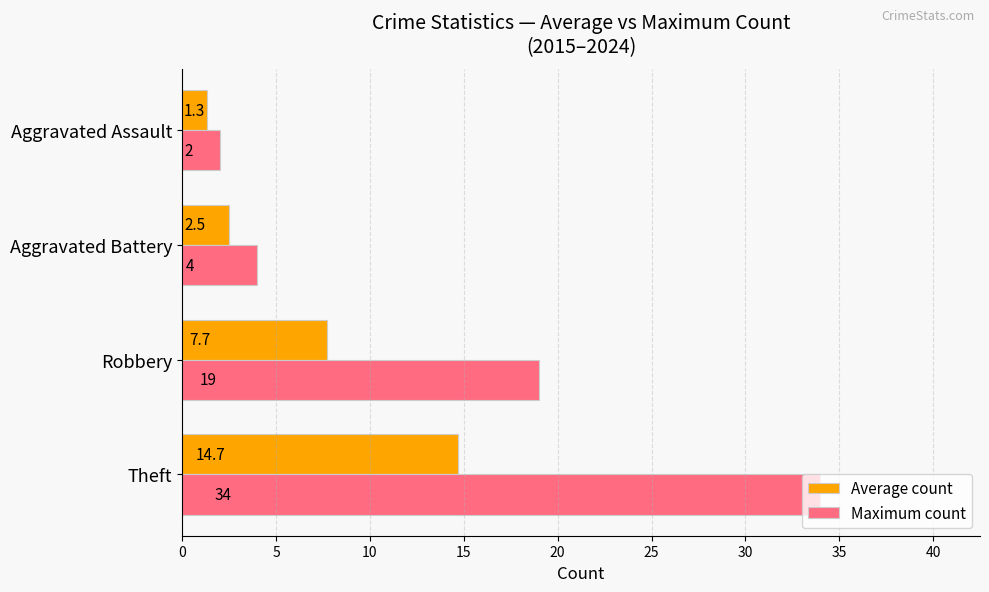

List the labels in order of Maximum count value, largest first.

Theft, Robbery, Aggravated Battery, Aggravated Assault